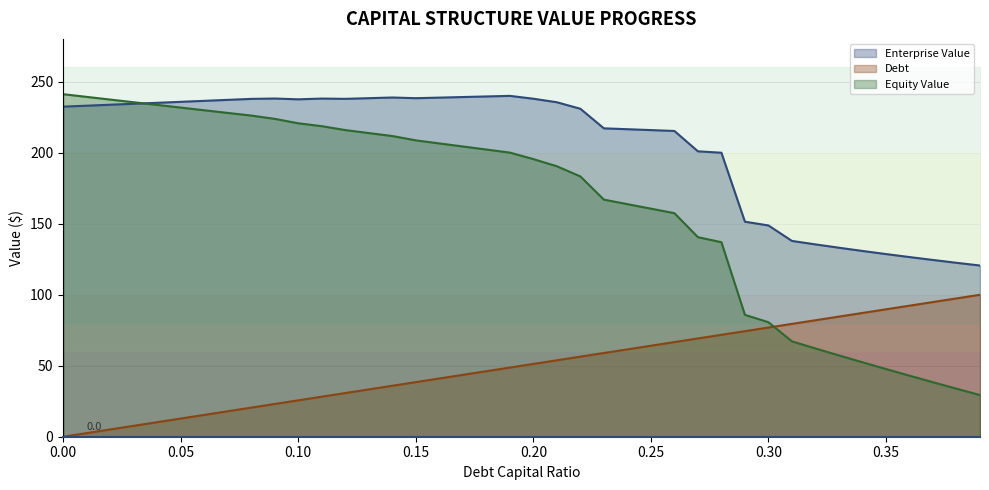

What is the average value of the Equity Value series?

163.0